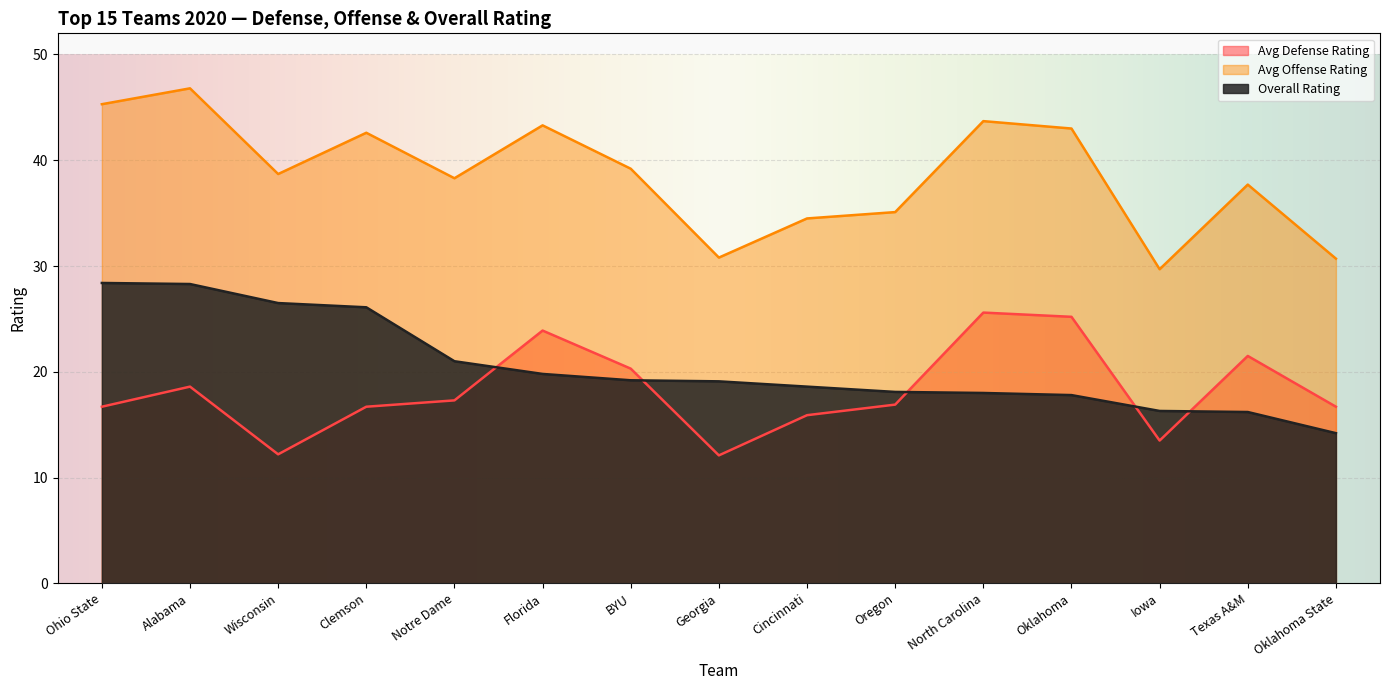

True or false: Avg Defense Rating and Avg Offense Rating intersect in this chart.

False